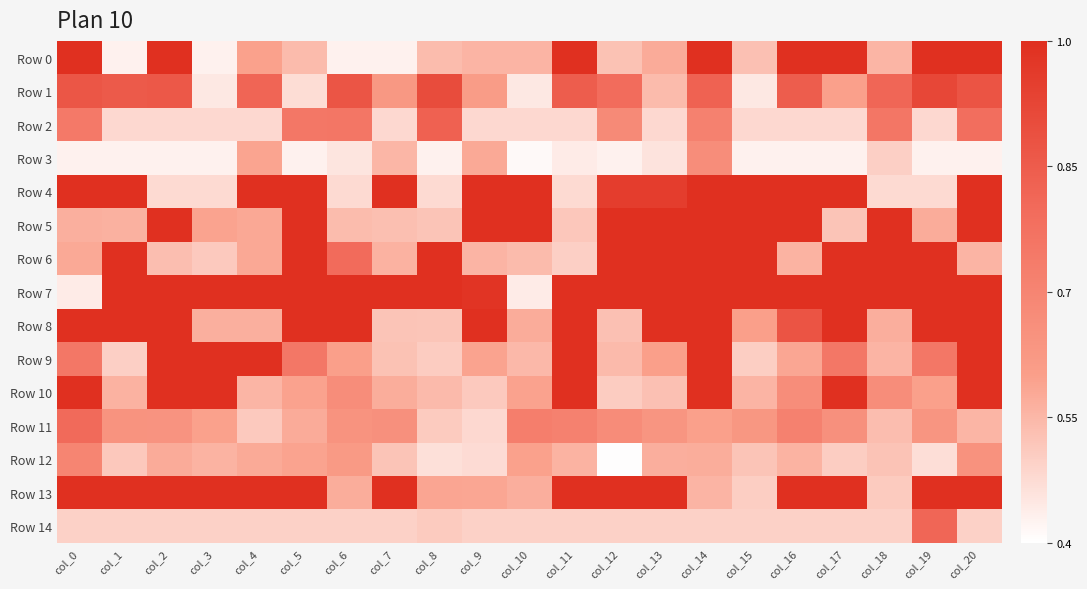

Reading left to right, list all the values displayed in this chart.

Row 0: col_0=1.0	col_1=0.4	col_2=1.0	col_3=0.4	col_4=0.6	col_5=0.5	col_6=0.4	col_7=0.4	col_8=0.5	col_9=0.6	col_10=0.6	col_11=1.0	col_12=0.5	col_13=0.6	col_14=1.0	col_15=0.5	col_16=1.0	col_17=1.0	col_18=0.6	col_19=1.0	col_20=1.0
Row 1: col_0=0.9	col_1=0.9	col_2=0.9	col_3=0.4	col_4=0.8	col_5=0.5	col_6=0.9	col_7=0.6	col_8=0.9	col_9=0.6	col_10=0.4	col_11=0.8	col_12=0.8	col_13=0.5	col_14=0.8	col_15=0.4	col_16=0.8	col_17=0.6	col_18=0.8	col_19=0.9	col_20=0.9
Row 2: col_0=0.7	col_1=0.5	col_2=0.5	col_3=0.5	col_4=0.5	col_5=0.8	col_6=0.8	col_7=0.5	col_8=0.8	col_9=0.5	col_10=0.5	col_11=0.5	col_12=0.7	col_13=0.5	col_14=0.7	col_15=0.5	col_16=0.5	col_17=0.5	col_18=0.8	col_19=0.5	col_20=0.8
Row 3: col_0=0.4	col_1=0.4	col_2=0.4	col_3=0.4	col_4=0.6	col_5=0.4	col_6=0.5	col_7=0.6	col_8=0.4	col_9=0.6	col_10=0.4	col_11=0.4	col_12=0.4	col_13=0.5	col_14=0.7	col_15=0.4	col_16=0.4	col_17=0.4	col_18=0.5	col_19=0.4	col_20=0.4
Row 4: col_0=1.0	col_1=1.0	col_2=0.5	col_3=0.5	col_4=1.0	col_5=1.0	col_6=0.5	col_7=1.0	col_8=0.5	col_9=1.0	col_10=1.0	col_11=0.5	col_12=1.0	col_13=1.0	col_14=1.0	col_15=1.0	col_16=1.0	col_17=1.0	col_18=0.5	col_19=0.5	col_20=1.0
Row 5: col_0=0.6	col_1=0.6	col_2=1.0	col_3=0.6	col_4=0.6	col_5=1.0	col_6=0.5	col_7=0.5	col_8=0.5	col_9=1.0	col_10=1.0	col_11=0.5	col_12=1.0	col_13=1.0	col_14=1.0	col_15=1.0	col_16=1.0	col_17=0.5	col_18=1.0	col_19=0.6	col_20=1.0
Row 6: col_0=0.6	col_1=1.0	col_2=0.5	col_3=0.5	col_4=0.6	col_5=1.0	col_6=0.8	col_7=0.6	col_8=1.0	col_9=0.6	col_10=0.5	col_11=0.5	col_12=1.0	col_13=1.0	col_14=1.0	col_15=1.0	col_16=0.6	col_17=1.0	col_18=1.0	col_19=1.0	col_20=0.6
Row 7: col_0=0.4	col_1=1.0	col_2=1.0	col_3=1.0	col_4=1.0	col_5=1.0	col_6=1.0	col_7=1.0	col_8=1.0	col_9=1.0	col_10=0.4	col_11=1.0	col_12=1.0	col_13=1.0	col_14=1.0	col_15=1.0	col_16=1.0	col_17=1.0	col_18=1.0	col_19=1.0	col_20=1.0
Row 8: col_0=1.0	col_1=1.0	col_2=1.0	col_3=0.6	col_4=0.6	col_5=1.0	col_6=1.0	col_7=0.5	col_8=0.5	col_9=1.0	col_10=0.6	col_11=1.0	col_12=0.5	col_13=1.0	col_14=1.0	col_15=0.6	col_16=0.9	col_17=1.0	col_18=0.6	col_19=1.0	col_20=1.0
Row 9: col_0=0.8	col_1=0.5	col_2=1.0	col_3=1.0	col_4=1.0	col_5=0.8	col_6=0.6	col_7=0.5	col_8=0.5	col_9=0.6	col_10=0.5	col_11=1.0	col_12=0.5	col_13=0.6	col_14=1.0	col_15=0.5	col_16=0.6	col_17=0.8	col_18=0.6	col_19=0.8	col_20=1.0
Row 10: col_0=1.0	col_1=0.6	col_2=1.0	col_3=1.0	col_4=0.6	col_5=0.6	col_6=0.7	col_7=0.6	col_8=0.5	col_9=0.5	col_10=0.6	col_11=1.0	col_12=0.5	col_13=0.5	col_14=1.0	col_15=0.6	col_16=0.7	col_17=1.0	col_18=0.7	col_19=0.6	col_20=1.0
Row 11: col_0=0.8	col_1=0.6	col_2=0.6	col_3=0.6	col_4=0.5	col_5=0.6	col_6=0.6	col_7=0.7	col_8=0.5	col_9=0.5	col_10=0.7	col_11=0.7	col_12=0.7	col_13=0.6	col_14=0.6	col_15=0.6	col_16=0.7	col_17=0.7	col_18=0.5	col_19=0.6	col_20=0.6
Row 12: col_0=0.7	col_1=0.5	col_2=0.6	col_3=0.6	col_4=0.6	col_5=0.6	col_6=0.6	col_7=0.5	col_8=0.5	col_9=0.5	col_10=0.6	col_11=0.6	col_12=0.4	col_13=0.6	col_14=0.6	col_15=0.5	col_16=0.6	col_17=0.5	col_18=0.5	col_19=0.5	col_20=0.6
Row 13: col_0=1.0	col_1=1.0	col_2=1.0	col_3=1.0	col_4=1.0	col_5=1.0	col_6=0.6	col_7=1.0	col_8=0.6	col_9=0.6	col_10=0.6	col_11=1.0	col_12=1.0	col_13=1.0	col_14=0.6	col_15=0.5	col_16=1.0	col_17=1.0	col_18=0.5	col_19=1.0	col_20=1.0
Row 14: col_0=0.5	col_1=0.5	col_2=0.5	col_3=0.5	col_4=0.5	col_5=0.5	col_6=0.5	col_7=0.5	col_8=0.5	col_9=0.5	col_10=0.5	col_11=0.5	col_12=0.5	col_13=0.5	col_14=0.5	col_15=0.5	col_16=0.5	col_17=0.5	col_18=0.5	col_19=0.8	col_20=0.5